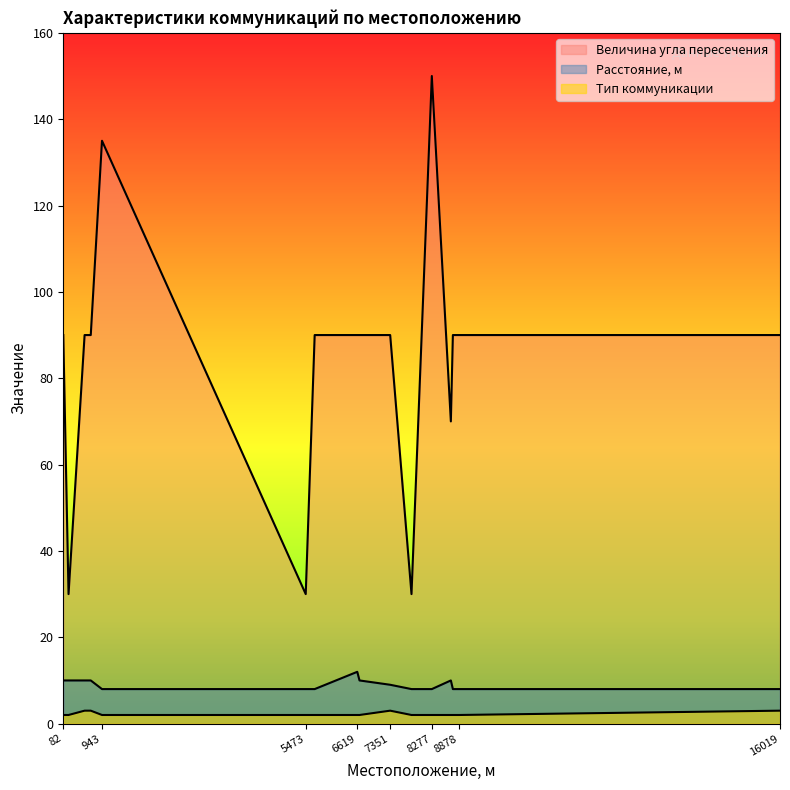

What is the difference between the maximum and minimum values in the Расстояние от поверхности дороги до коммуникации, м series?

4